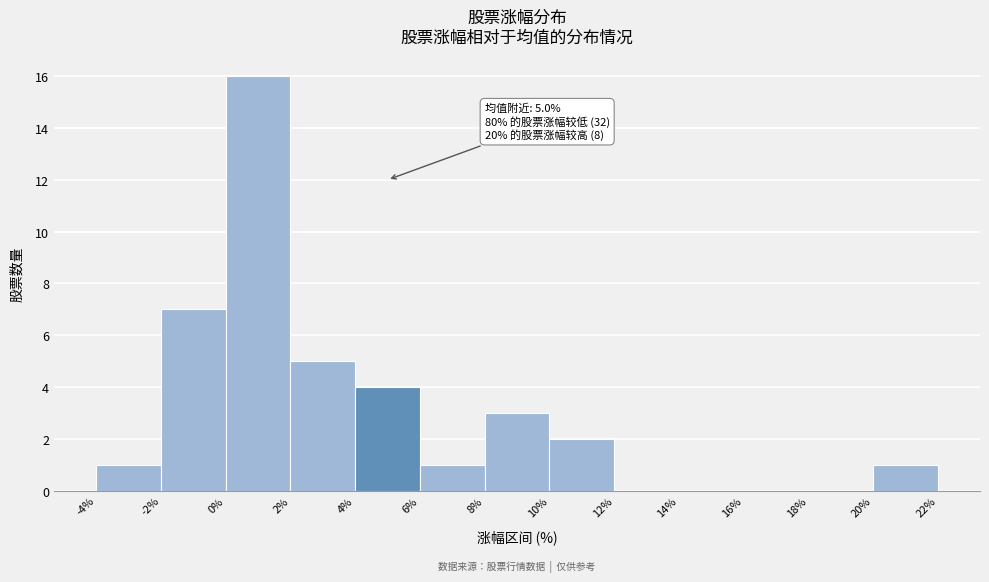

Over which range of the x-axis is the bar tallest?

0% to 2%